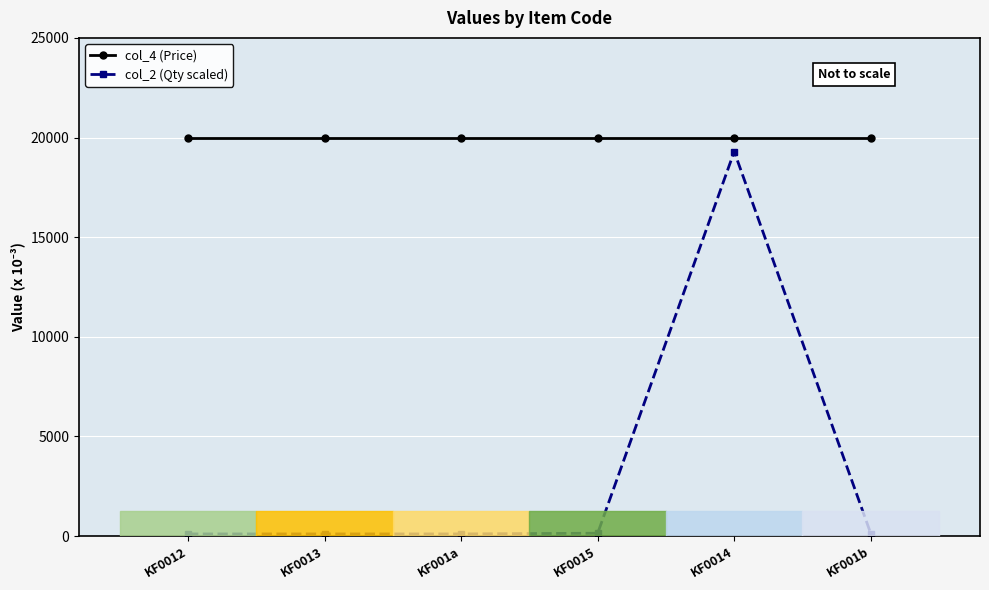

What is the total value across all series at KF0012?

20108